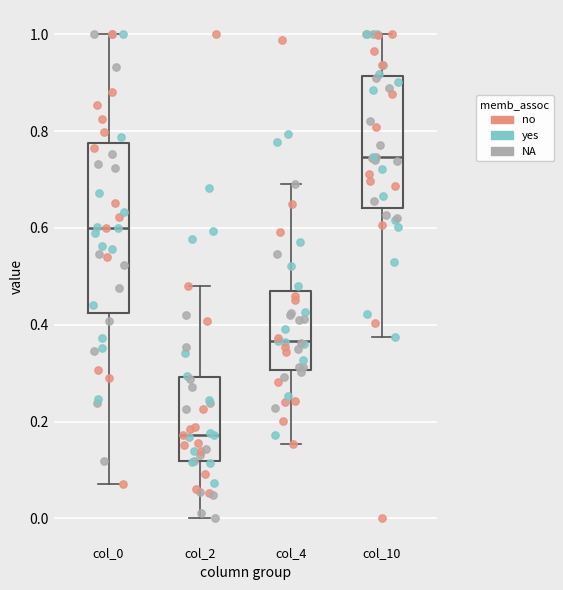

Which box is the tallest, from its lower edge to its upper edge?

col_0